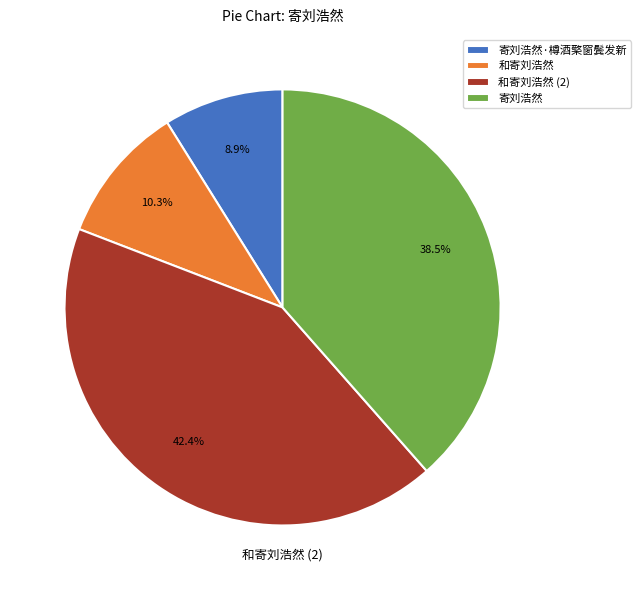

Which category has the smallest portion of the pie?

寄刘浩然·樽酒檠窗鬓发新